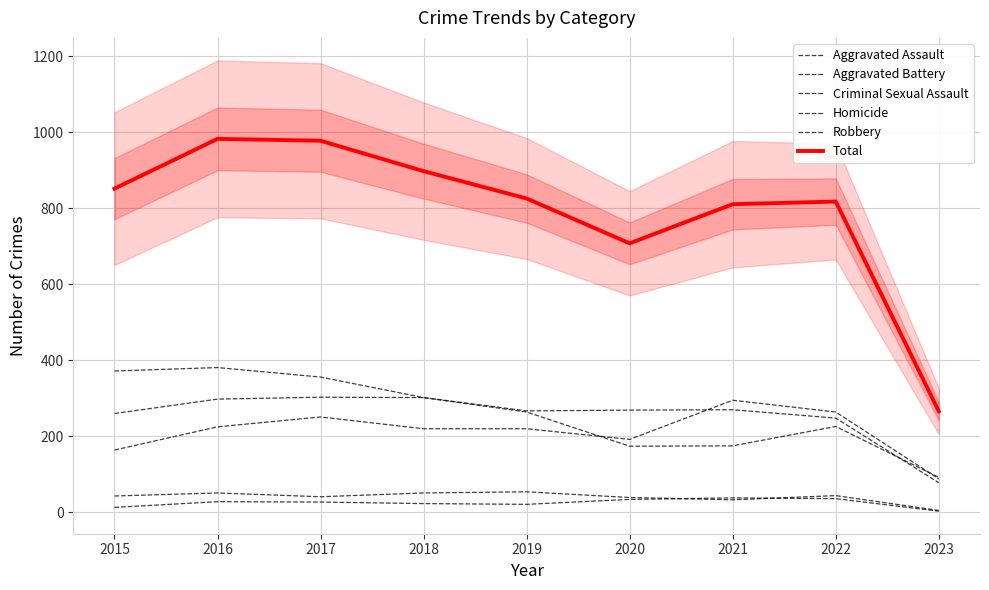

Does the chart have visible grid lines?

Yes